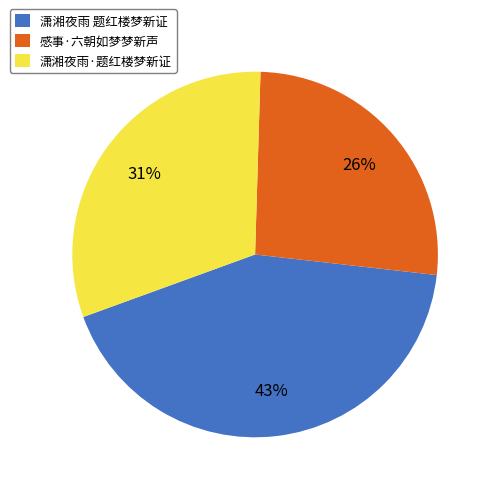

True or false: 感事·六朝如梦梦新声 accounts for 37% of the total.

False